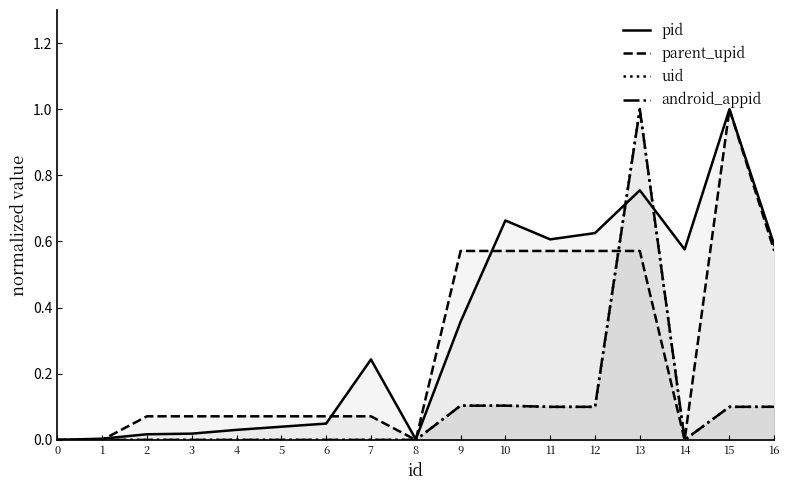

Is it true that parent_upid equals 0.1 at 6?

False